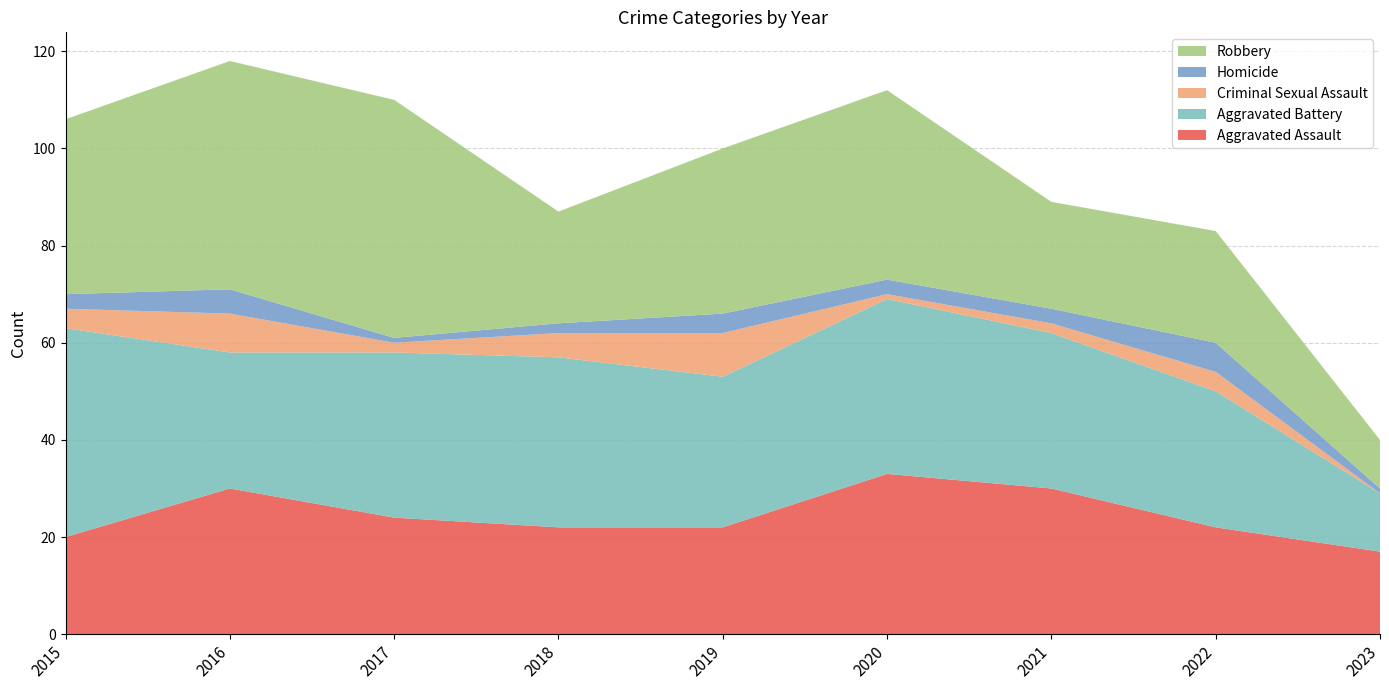

Reading left to right, list all the values displayed in this chart.

Aggravated Assault: 20	30	24	22	22	33	30	22	17
Aggravated Battery: 43	28	34	35	31	36	32	28	12
Criminal Sexual Assault: 4	8	2	5	9	1	2	4	0
Homicide: 3	5	1	2	4	3	3	6	1
Robbery: 36	47	49	23	34	39	22	23	10